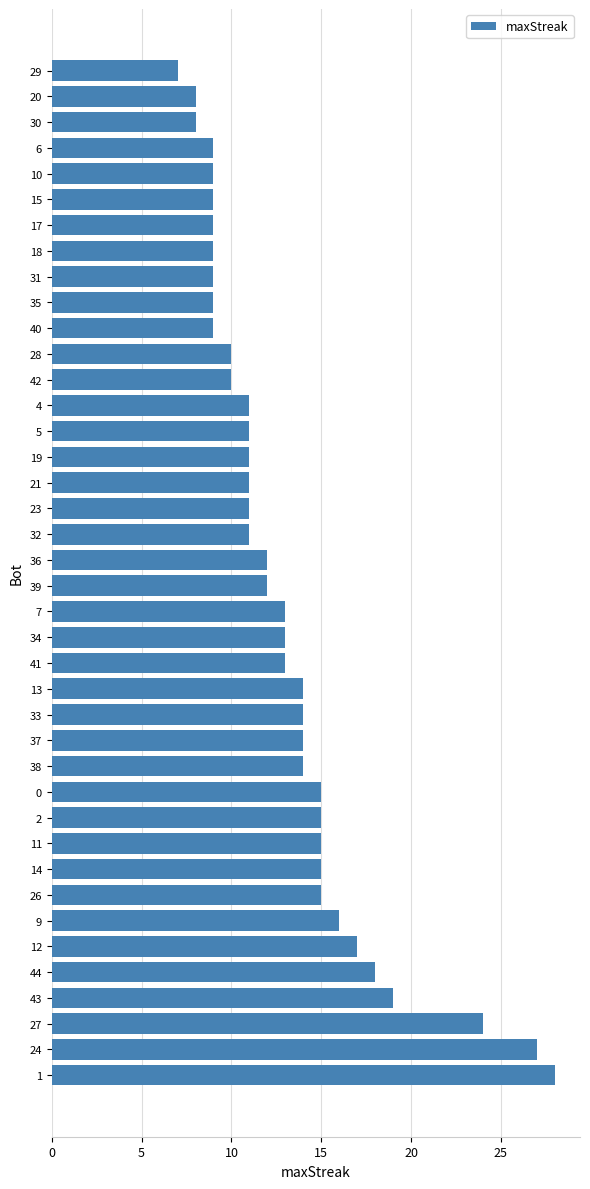

Which has a higher value, 29 or 26?

26